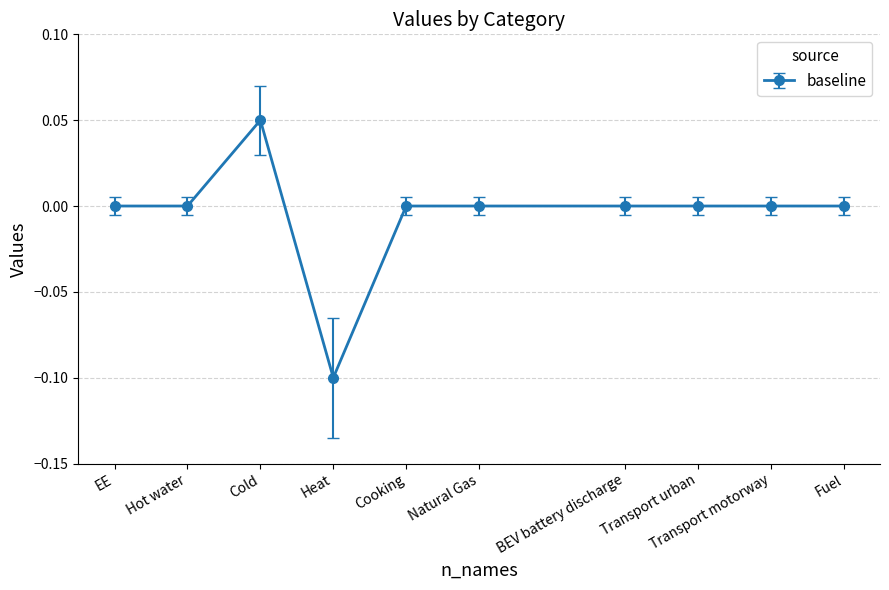

The value at Transport motorway is 0.0. True or false?

True